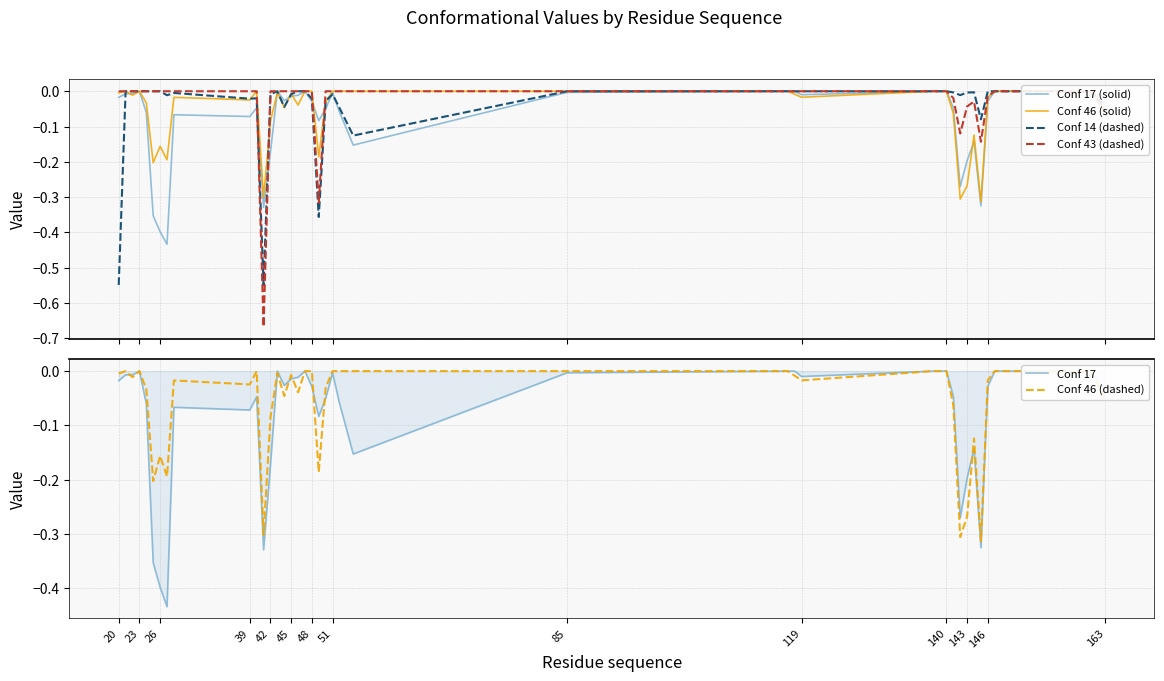

How many lines are shown in the chart?

6